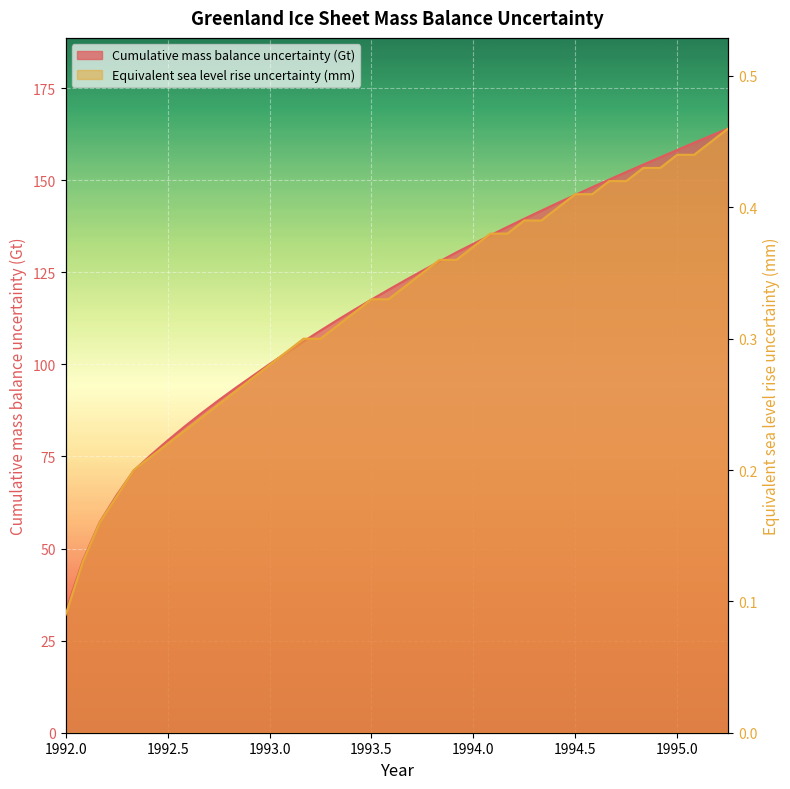

List the series in order of their overall mean, highest first.

Cumulative mass balance uncertainty (Gt), Equivalent sea level rise uncertainty (mm)